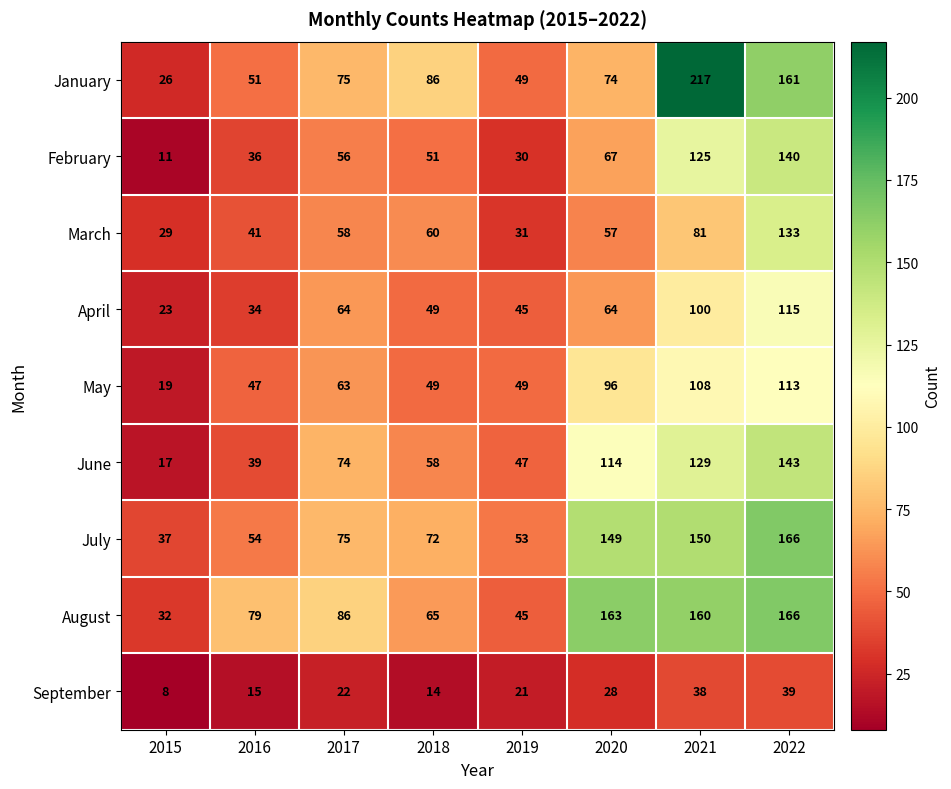

What is the maximum value shown in the chart?

217